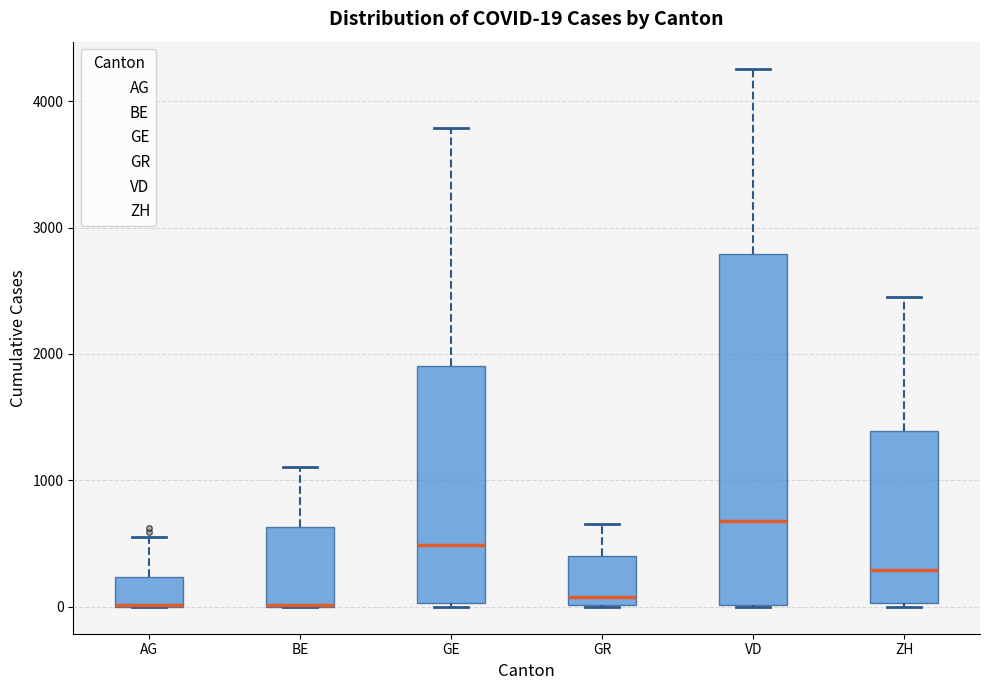

Comparing the boxes themselves (not the whiskers), which one is the tallest?

VD